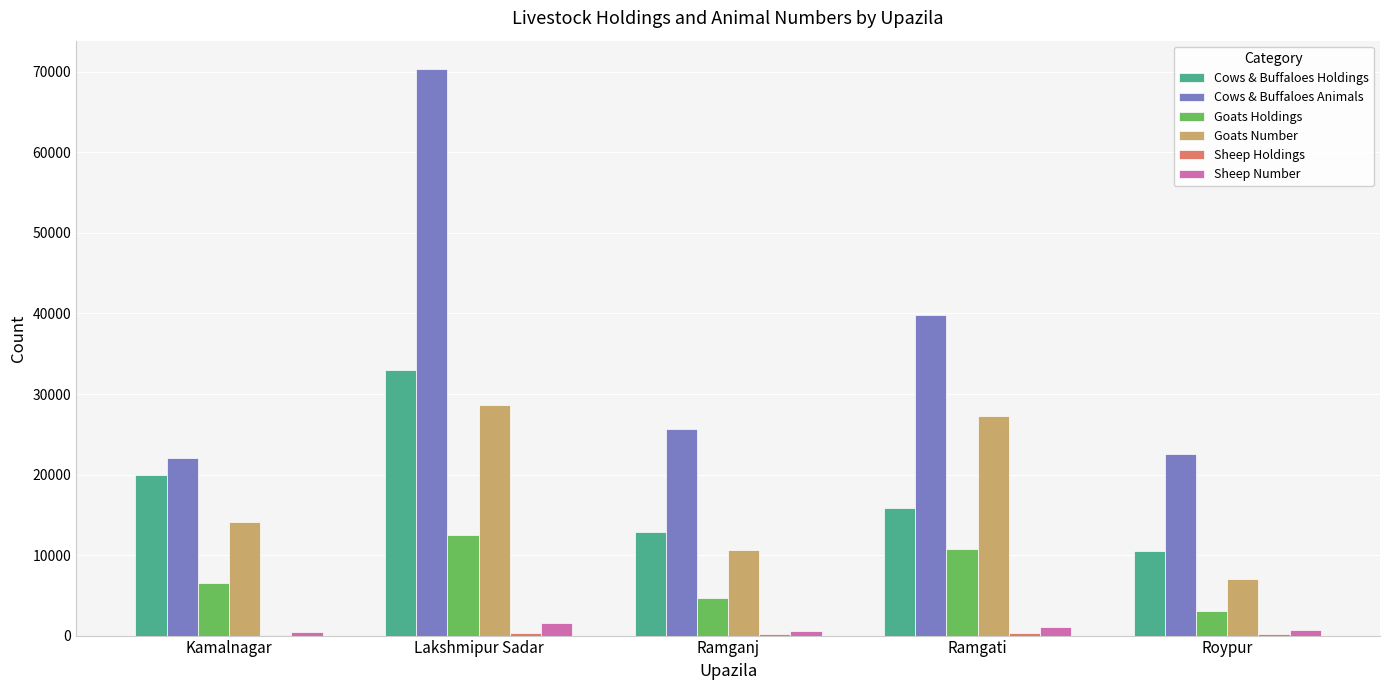

What is the maximum value for Goats Holdings?

12543